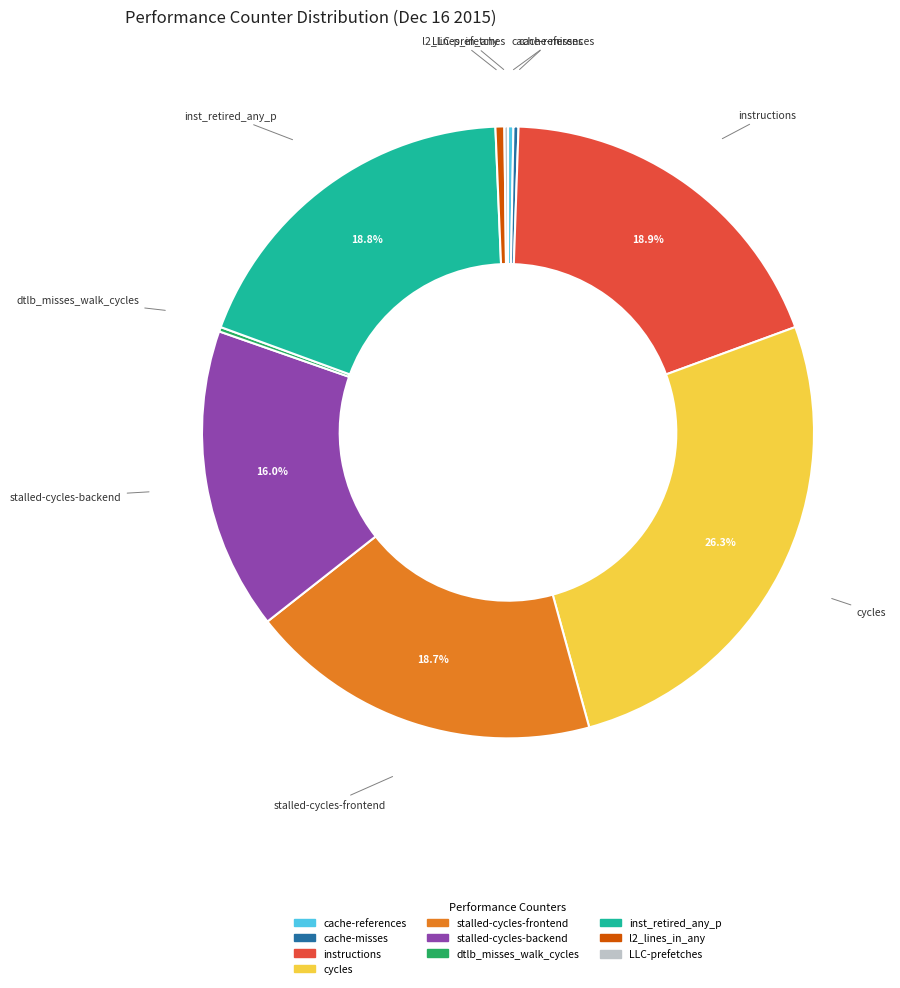

Which has a higher value, inst_retired_any_p or l2_lines_in_any?

inst_retired_any_p